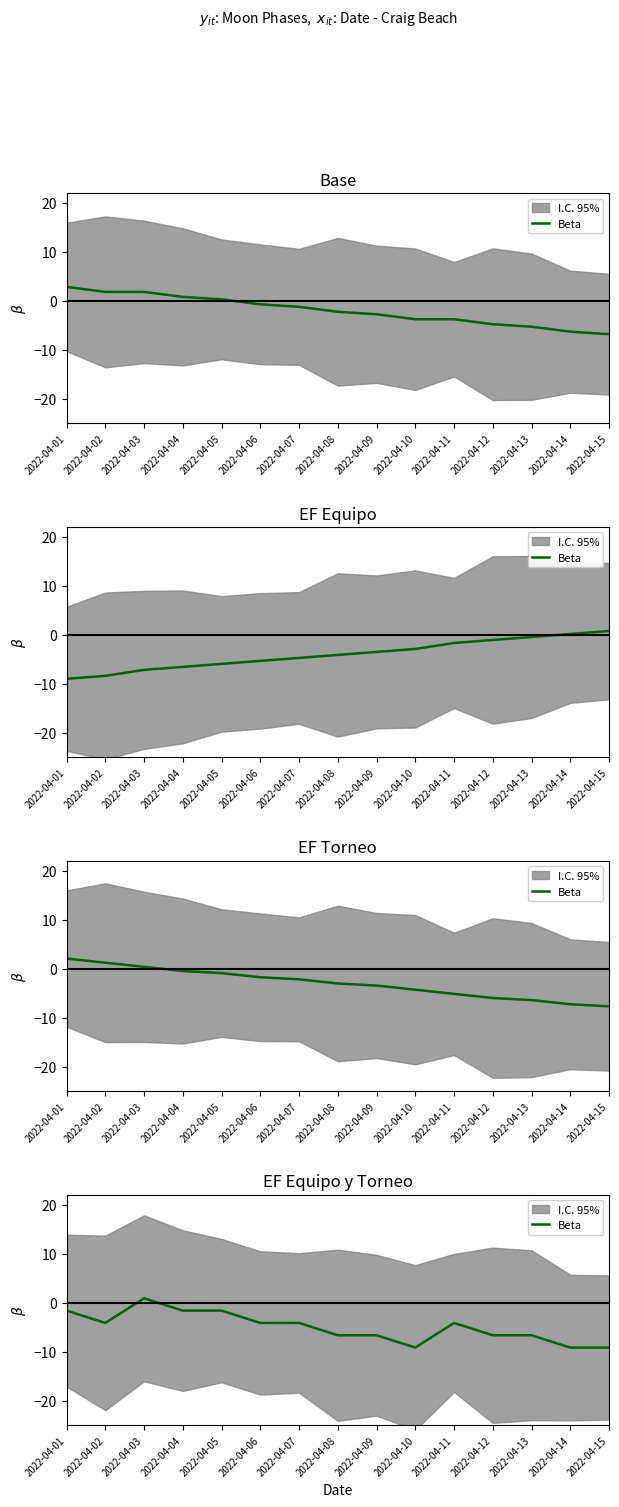

Where is the first local maximum?

2022-04-03